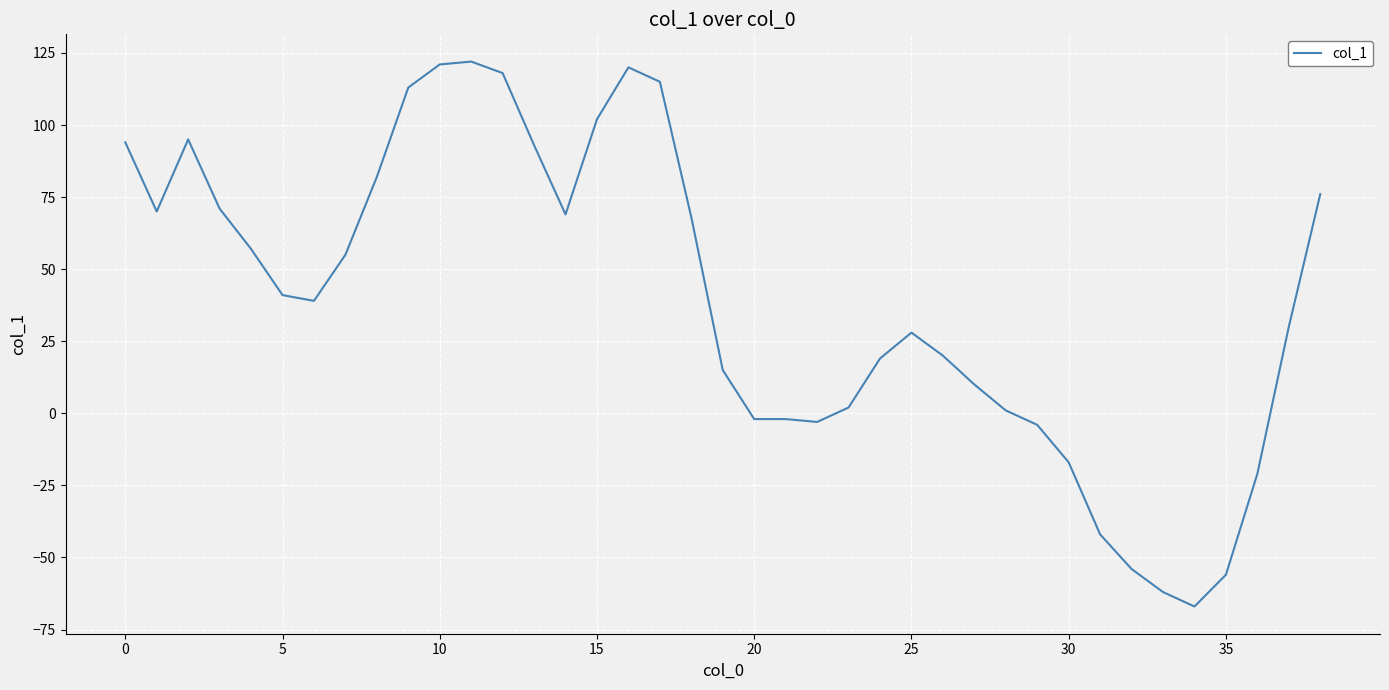

What is the greatest value displayed?

122